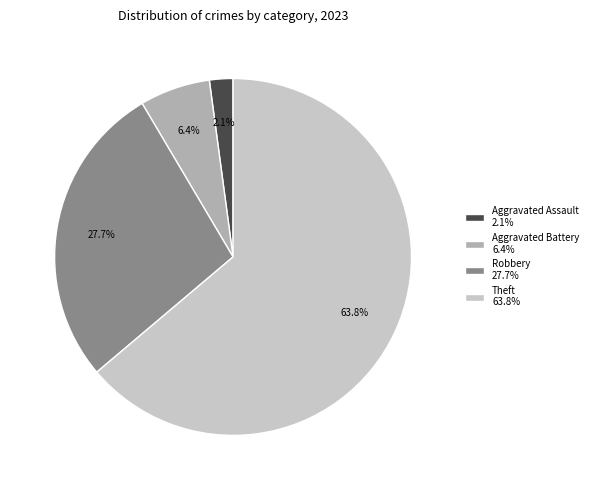

Which slice is the smallest?

Aggravated Assault 2.1%